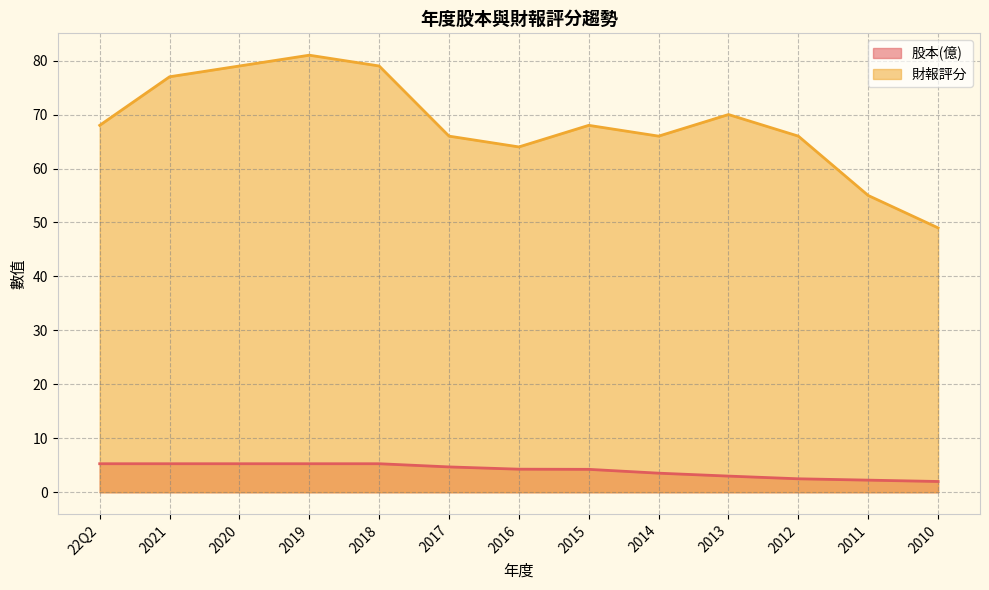

True or false: 股本(億) and 財報評分 intersect in this chart.

False